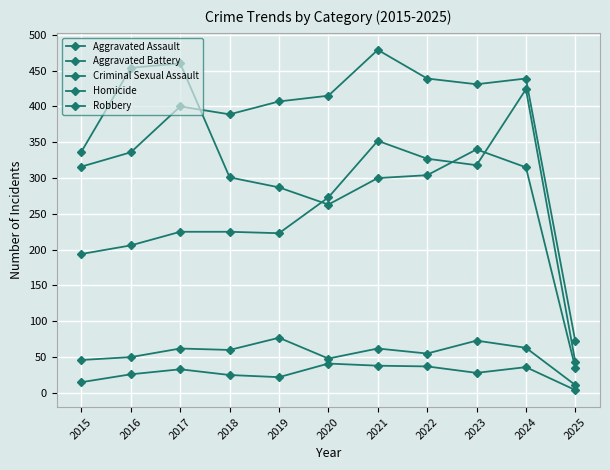

The Criminal Sexual Assault series shows 50 at 2016. True or false?

True